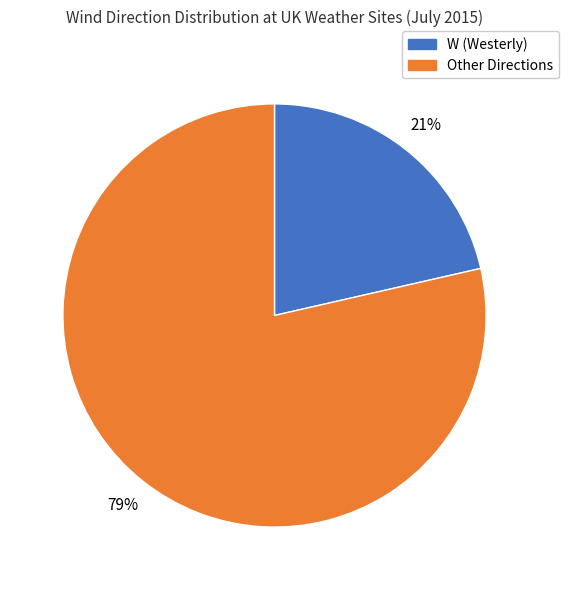

To the nearest percent, what is the average slice percentage?

50%